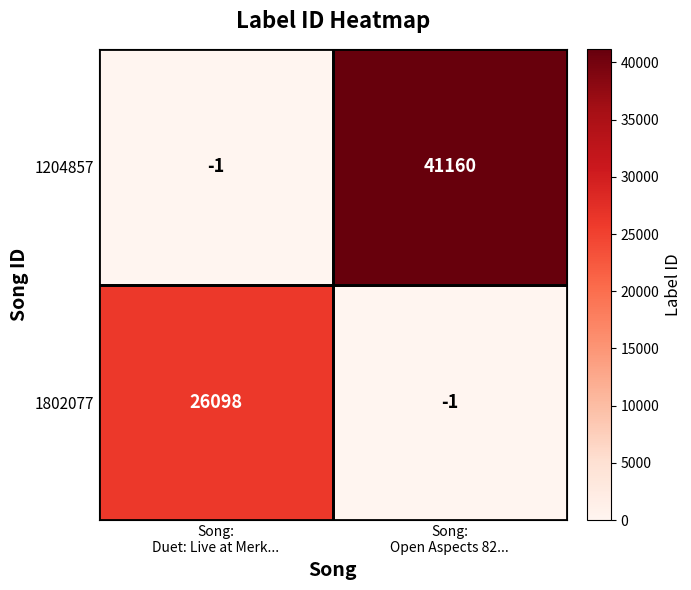

Between Song:
Duet: Live at Merk... and Song:
Open Aspects 82..., which series saw the biggest shift?

1204857